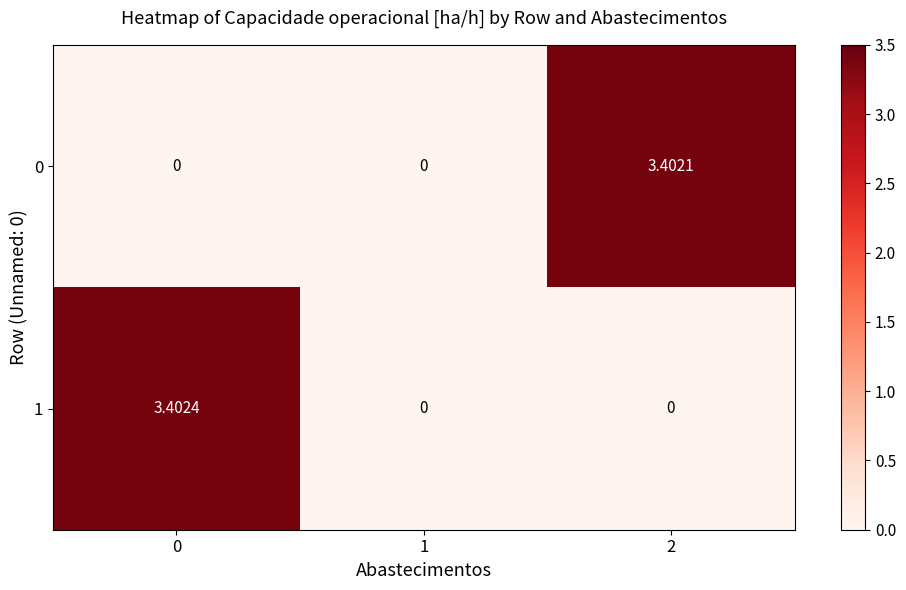

Which series has the largest range (max minus min)?

1